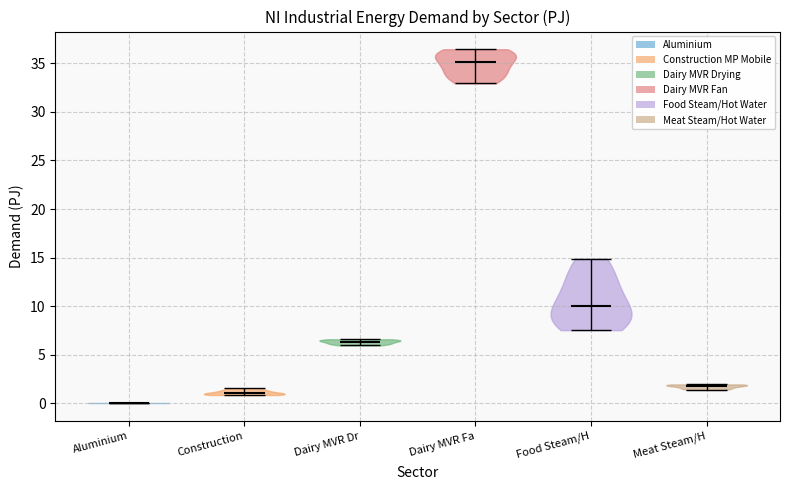

Where does the median line of the violin for Dairy MVR Fa sit on the y-axis? The values are not printed on the chart, so give them approximately, as read against the axis.

35.0